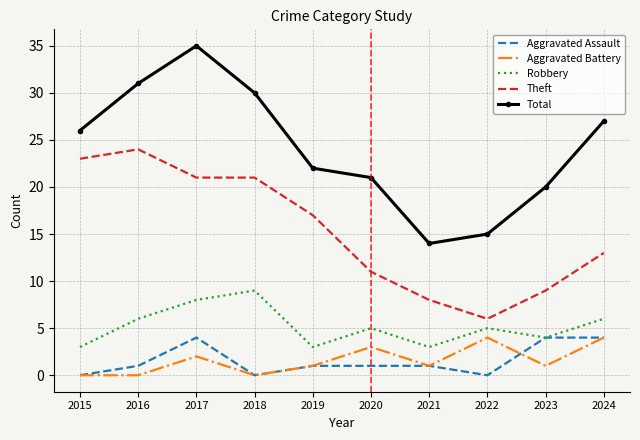

How many series are shown in this chart?

5